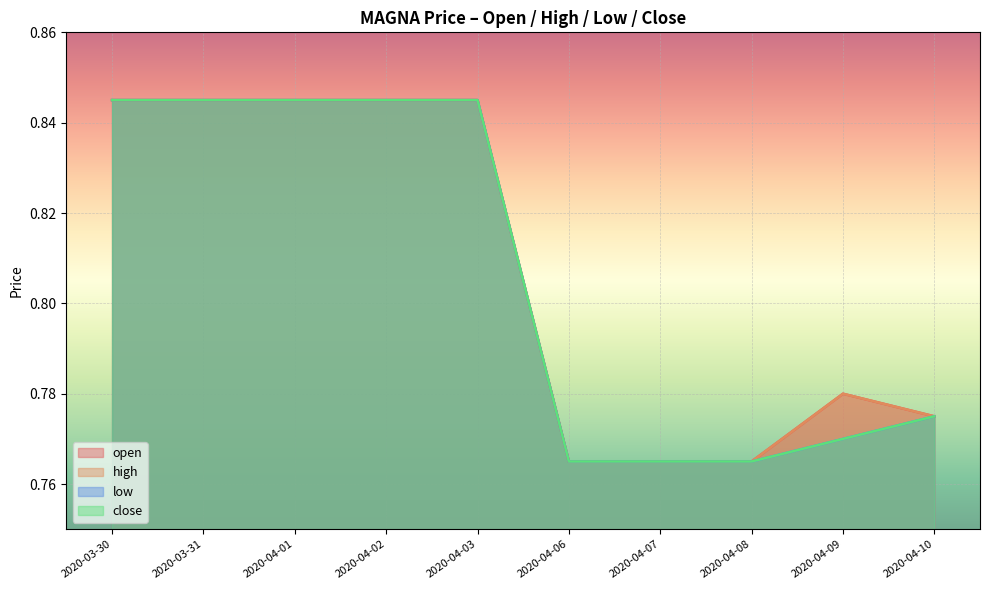

Rank the series by their maximum value, from lowest to highest.

open, high, low, close